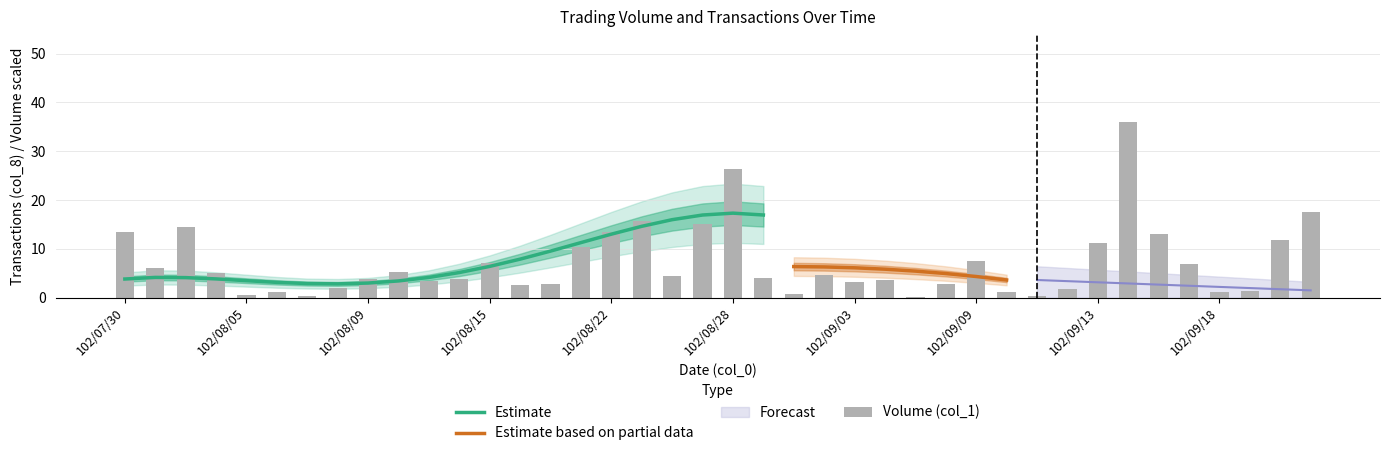

Which category has the highest value across all series?

102/09/14